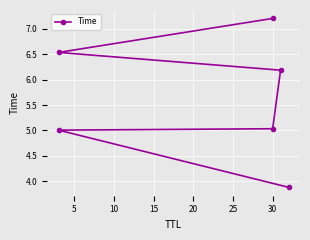

The value at 5 is 5.0. True or false?

True